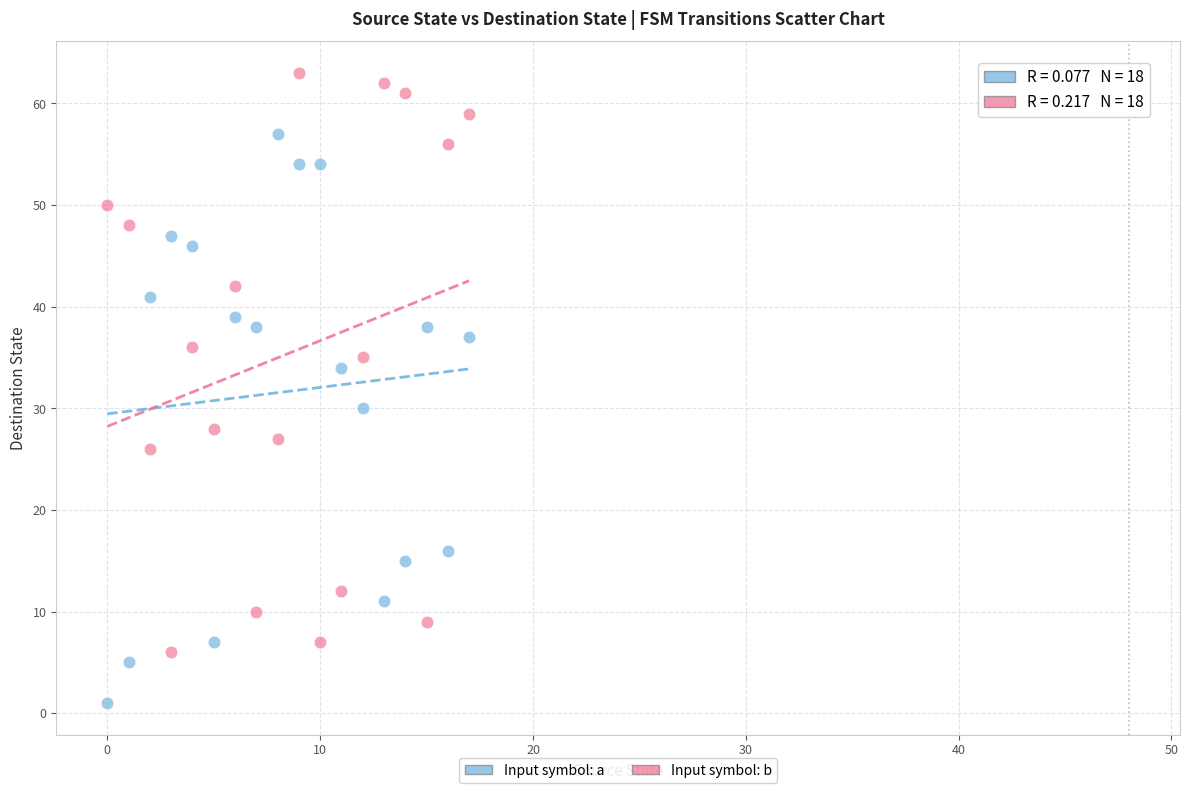

Which series contains the lowest Y value?

Input symbol: a